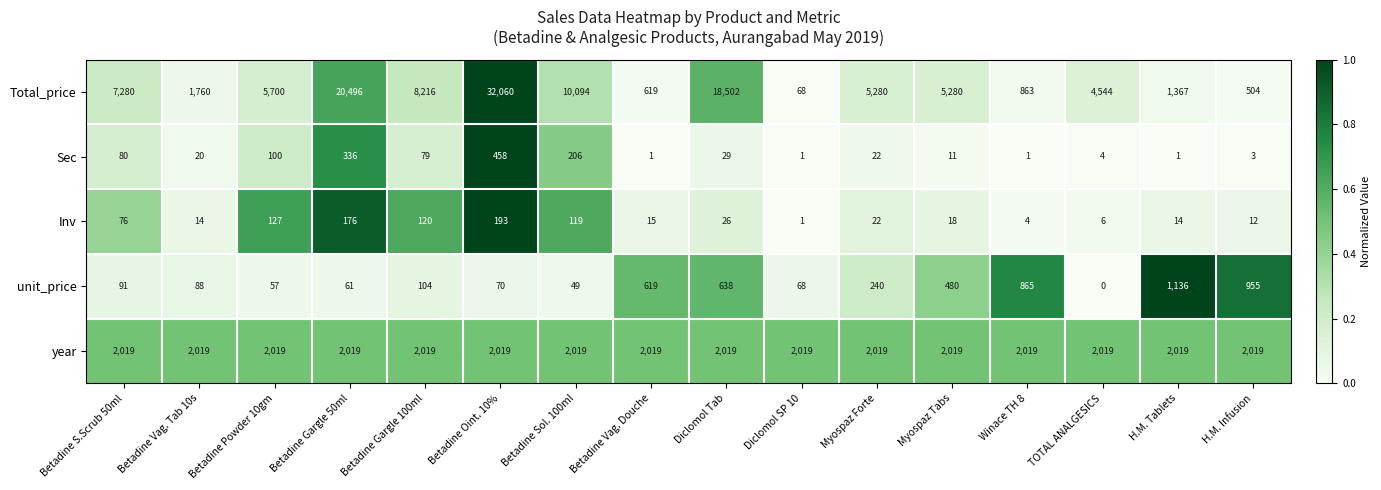

What is the average value of the year series?

2019